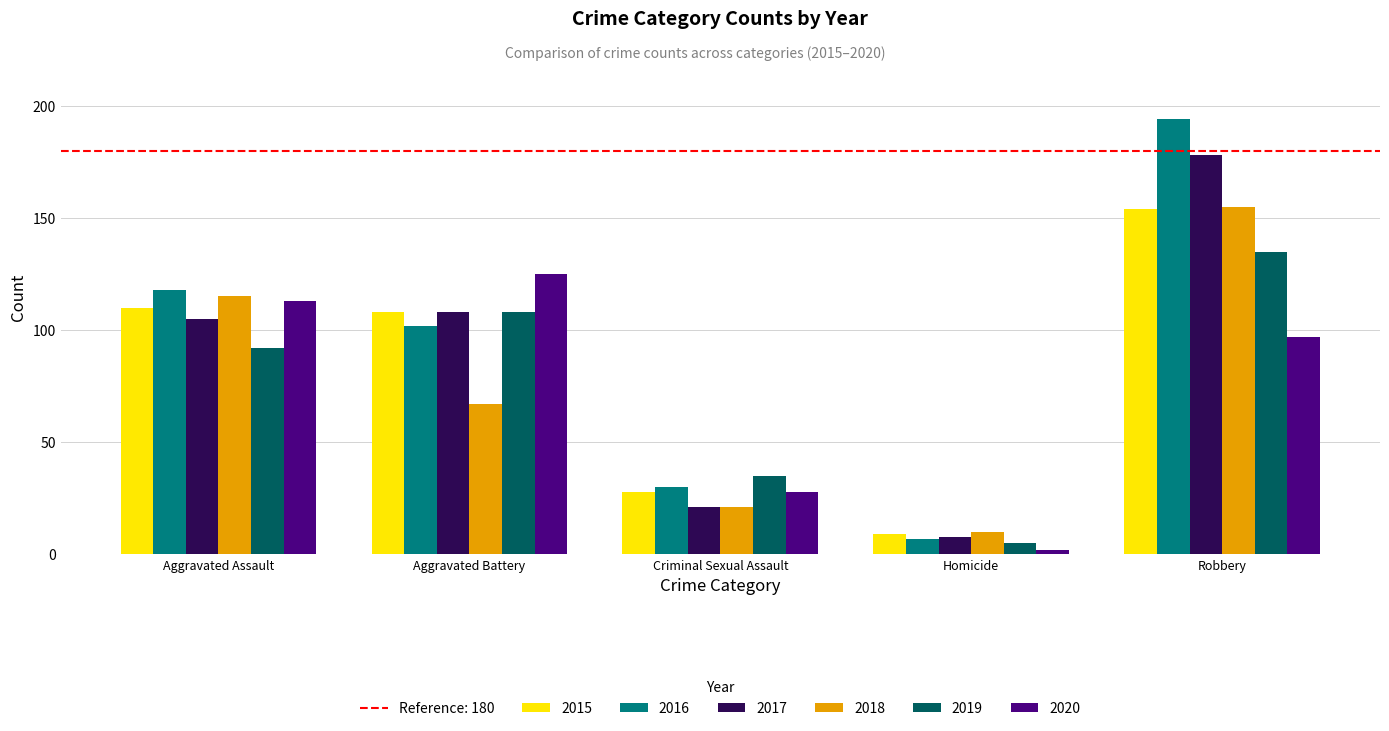

What is the value of the 2020 bar at the 2nd from the left?

125